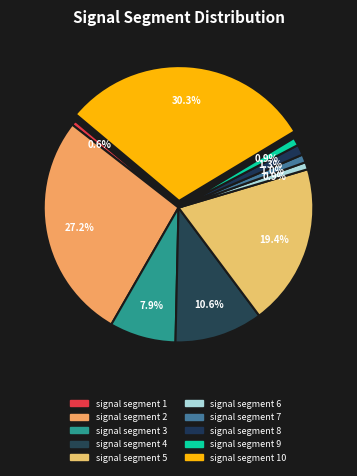

How many segments does this pie chart have?

10